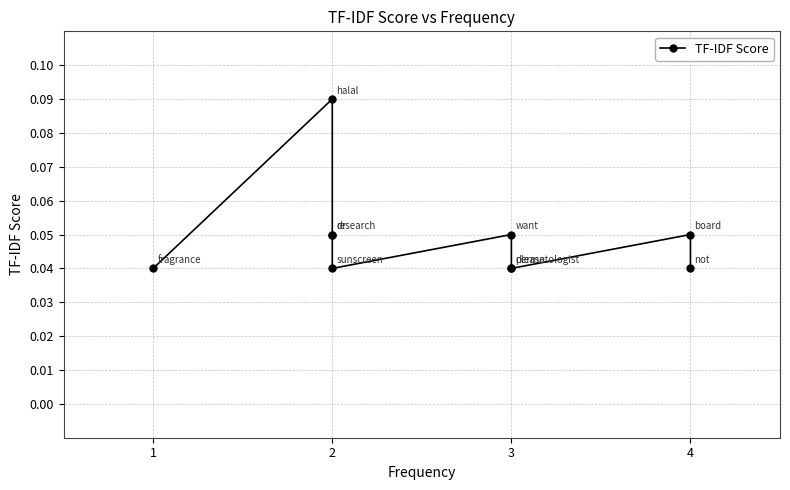

At which category does the chart reach its minimum across all series?

1